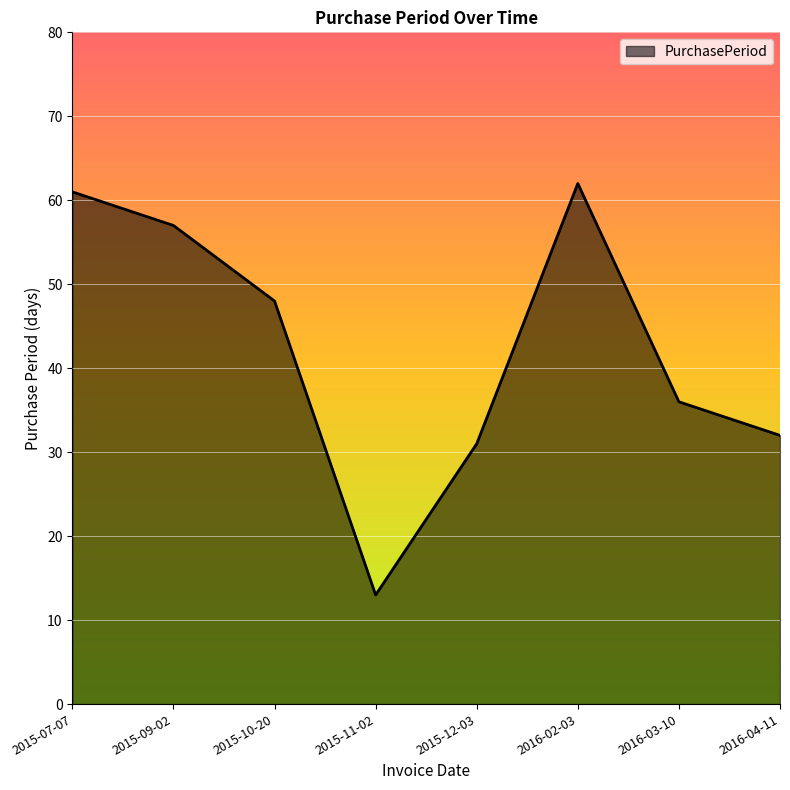

Rank the categories by value from lowest to highest.

2015-11-02, 2015-12-03, 2016-04-11, 2016-03-10, 2015-10-20, 2015-09-02, 2015-07-07, 2016-02-03